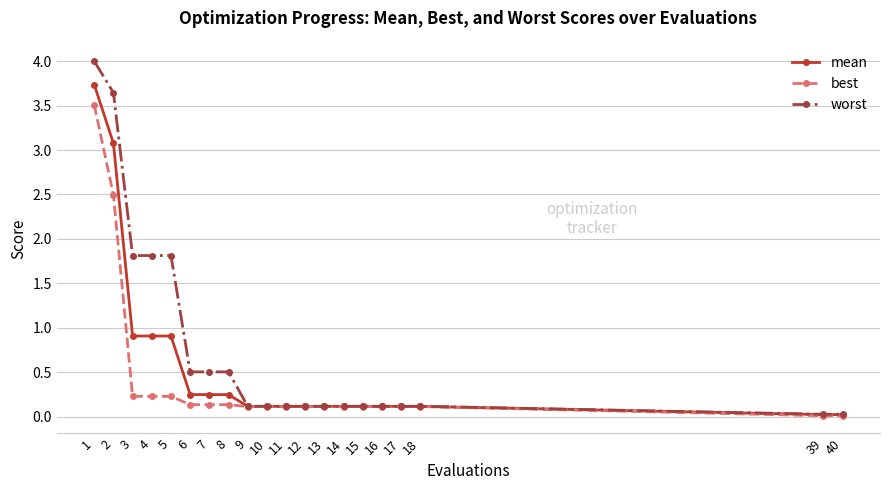

The value of mean at 17 is 0.1. True or false?

True